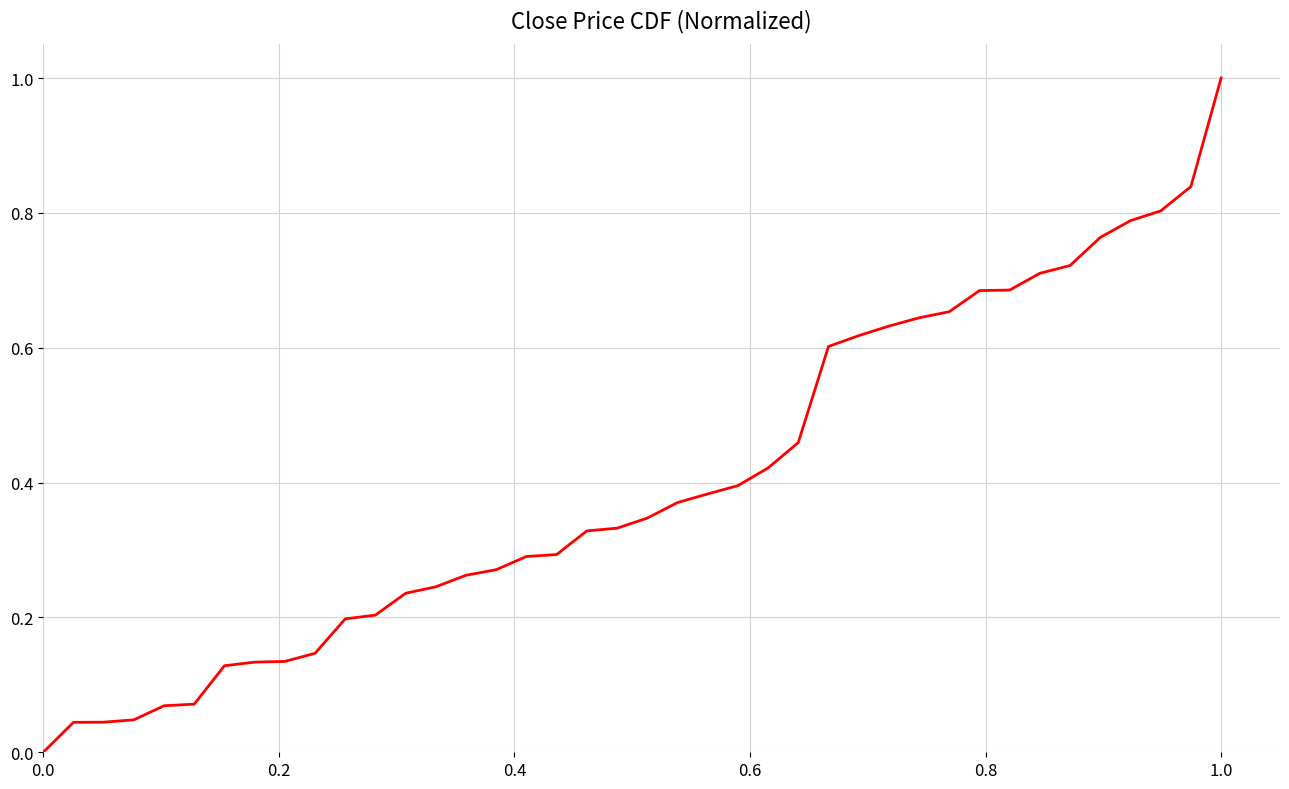

What is the difference between the maximum and minimum values?

1.0